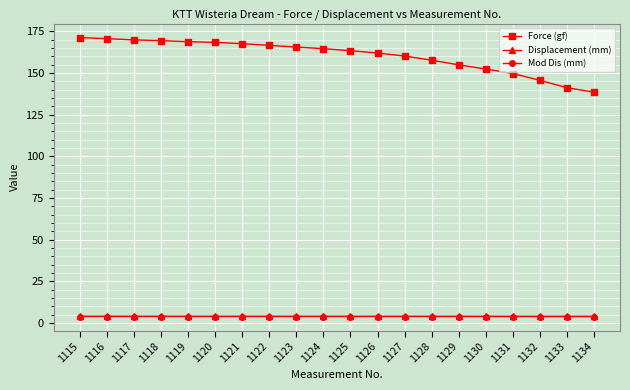

Is it true that Force (gf) equals 152.3 at 1130?

True